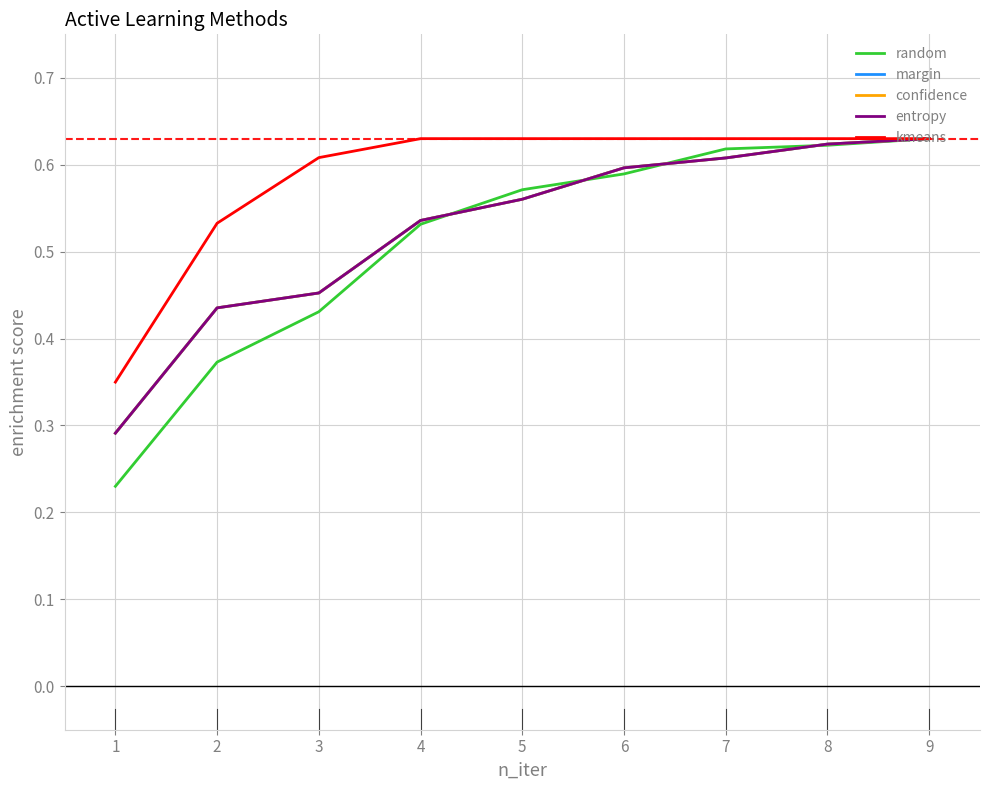

Which series has the widest spread of values?

random